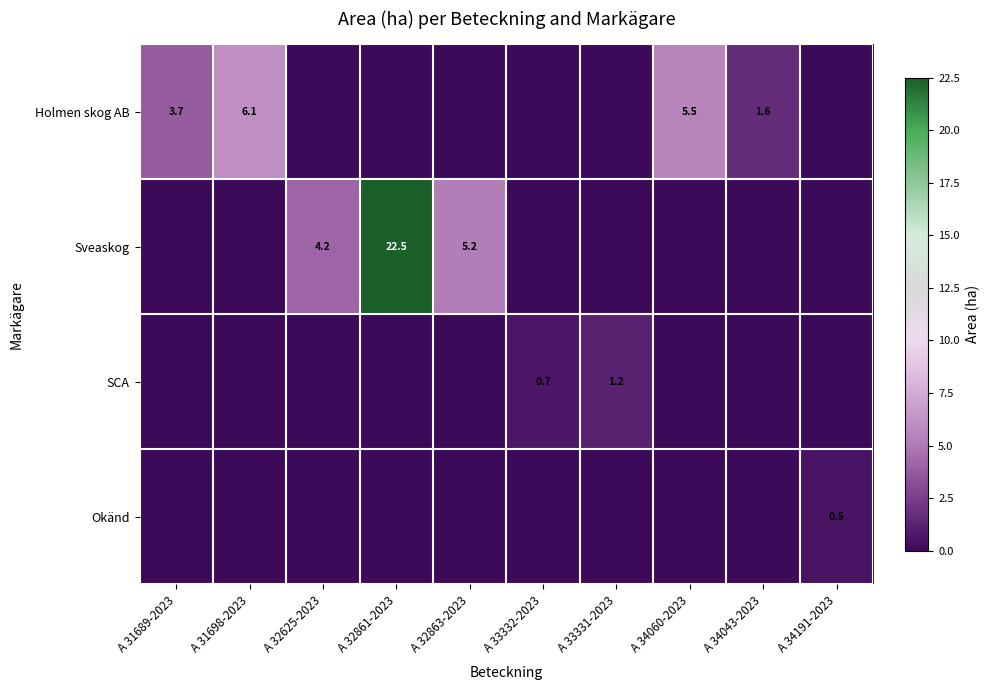

The SCA series shows 0.7 at A 33332-2023. True or false?

True